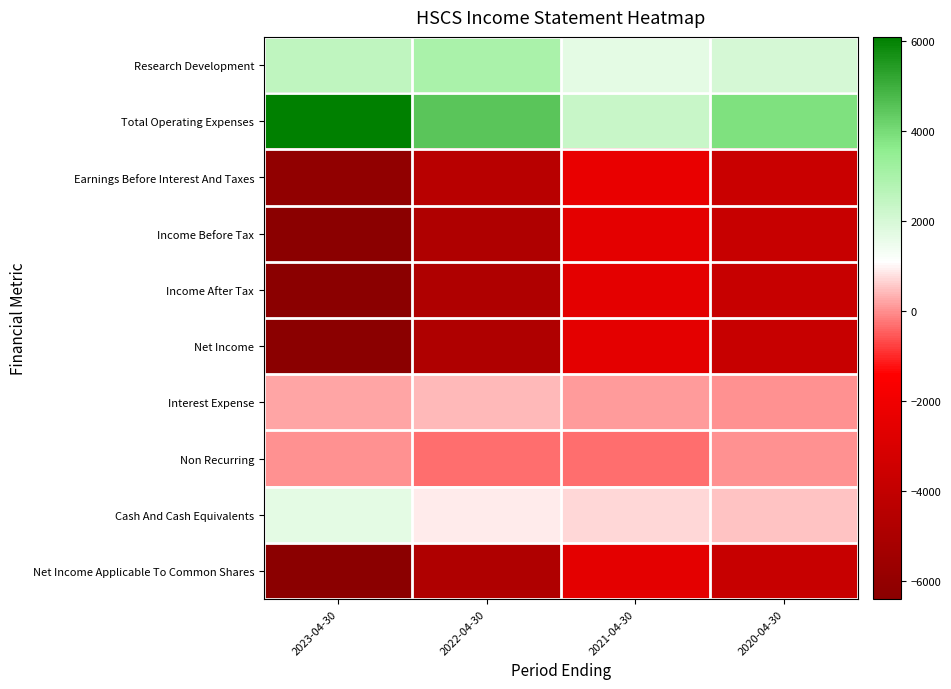

Between 2021-04-30 and 2020-04-30, which is larger?

2020-04-30